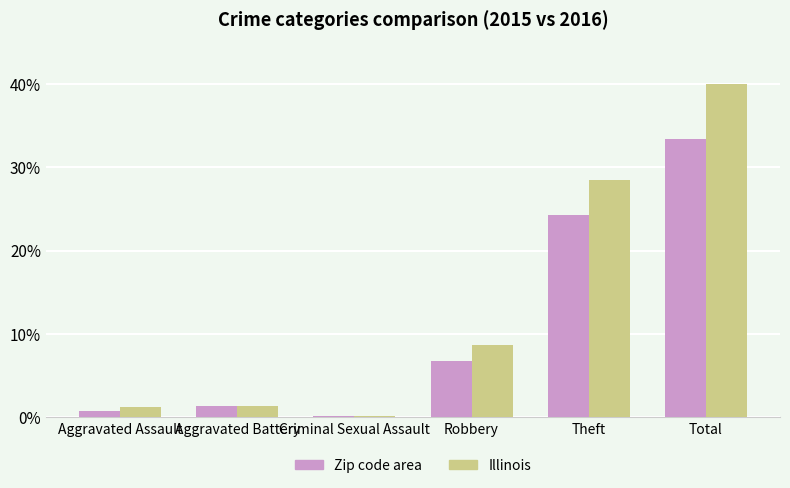

How many bars are there in each group?

2